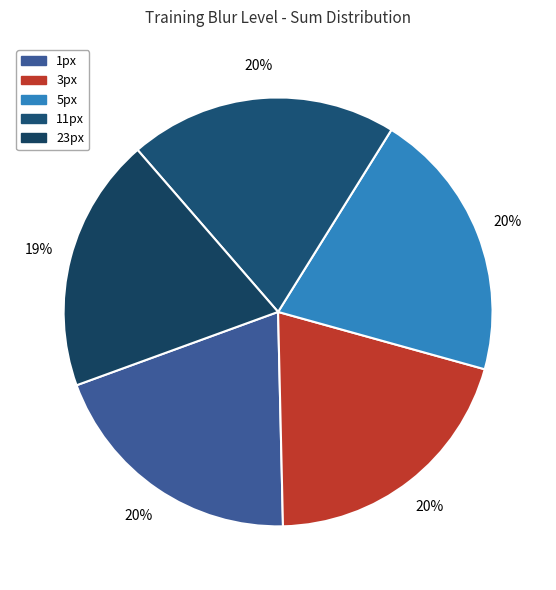

True or false: 3px accounts for 20% of the total.

True